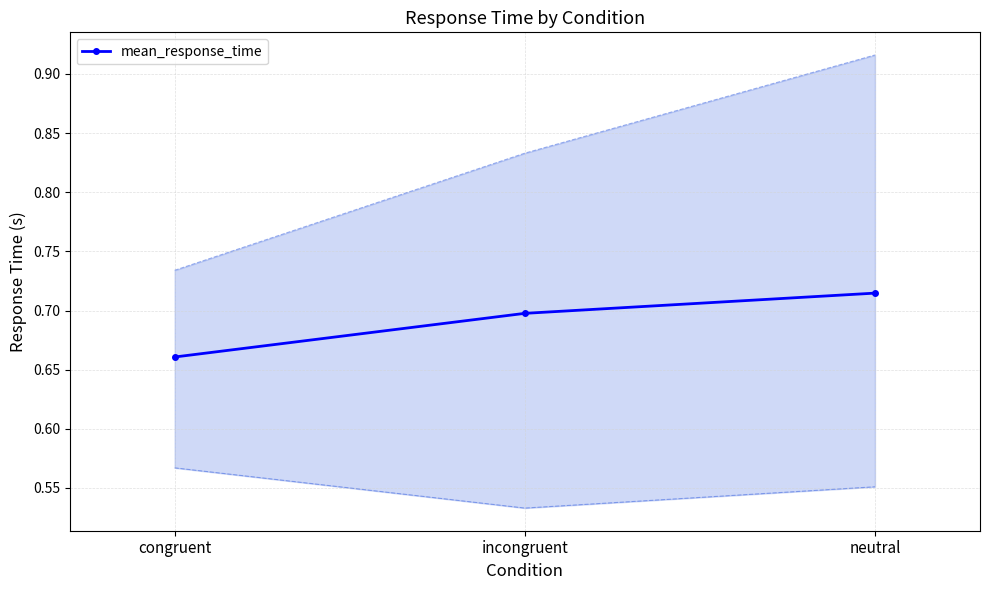

The value at neutral is 0.5. True or false?

False